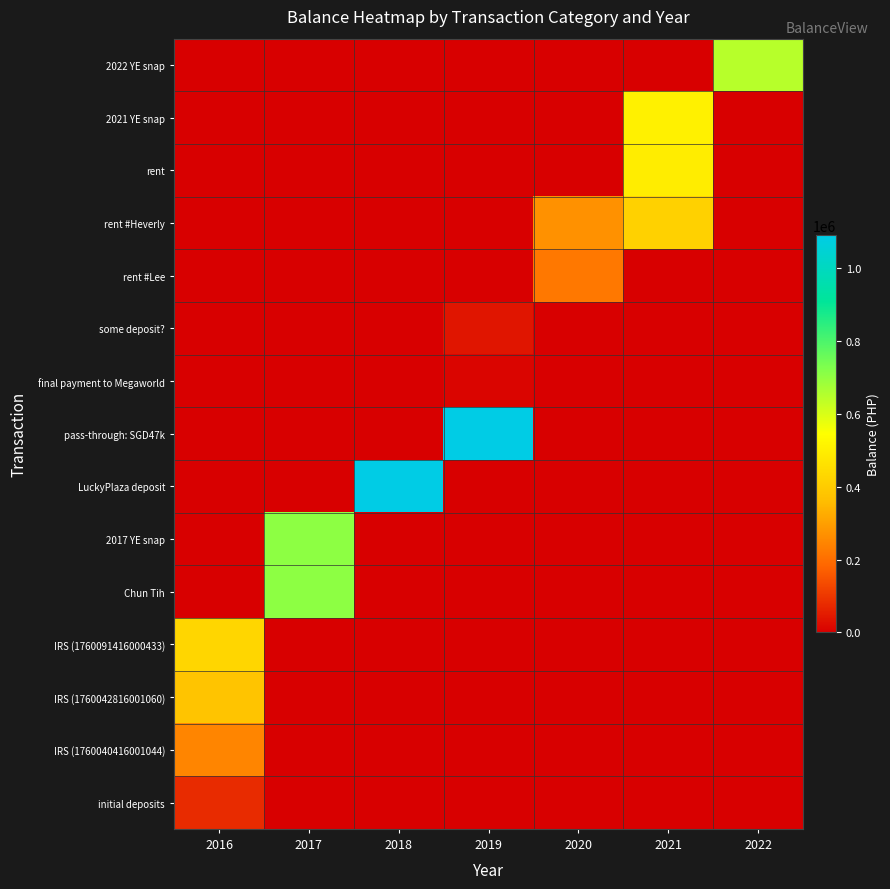

What is the total value across all series at 2016?

1136497.5